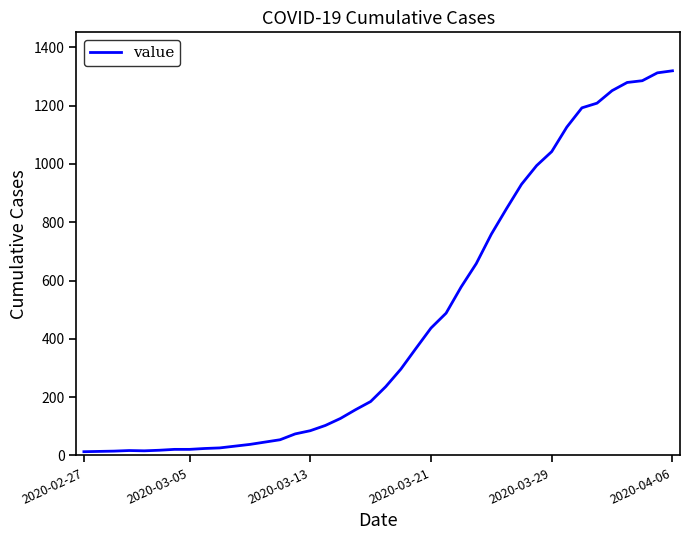

What is the greatest value displayed?

1319